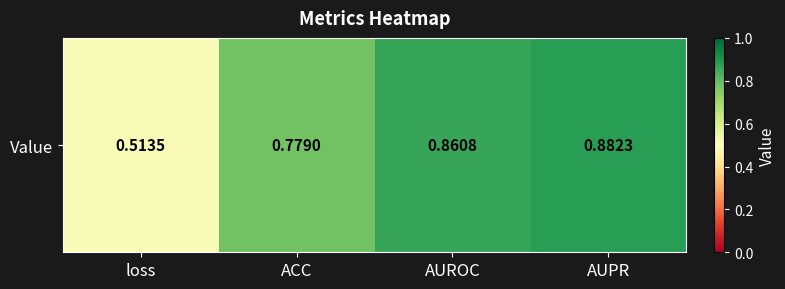

What is the average value?

0.8